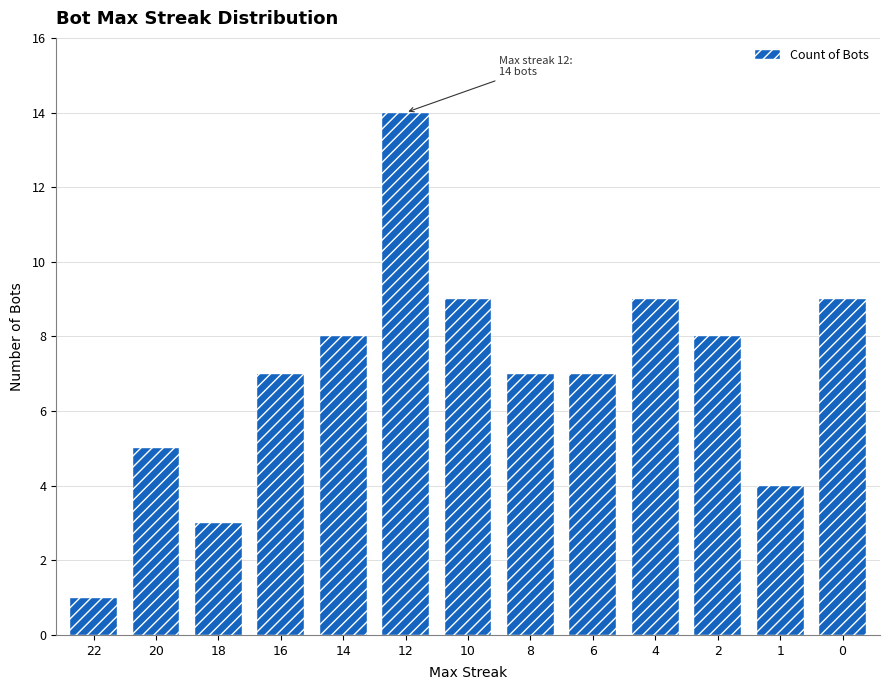

At which category does the chart reach its peak across all series?

12